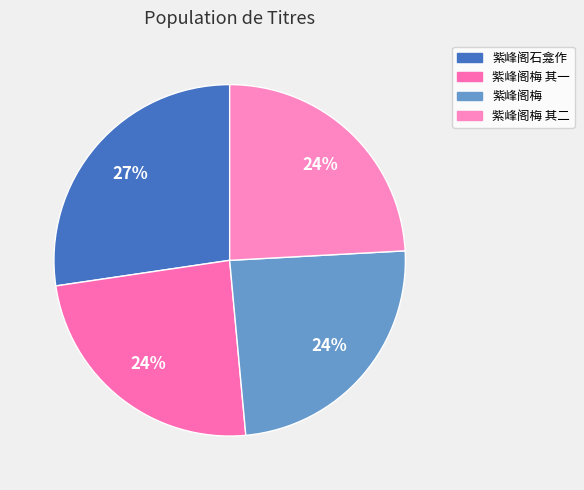

How many slices are in this pie chart?

4